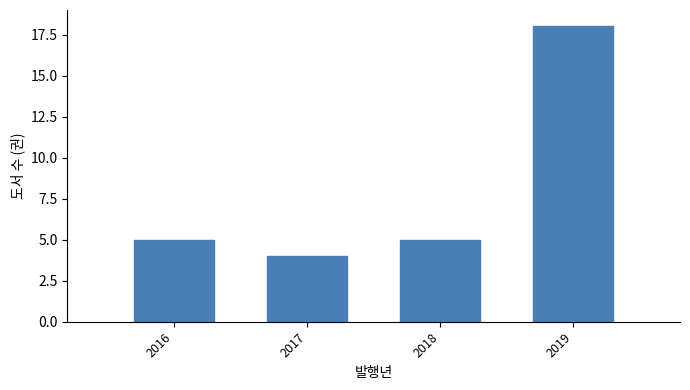

Reading left to right, transcribe all the data shown in this chart.

5	4	5	18